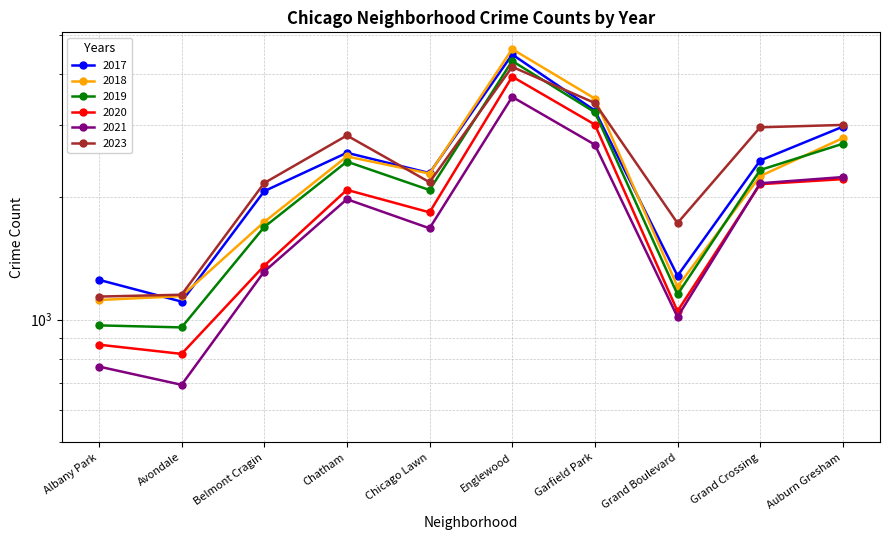

Rank the series by their maximum value, from highest to lowest.

2018, 2017, 2019, 2023, 2020, 2021